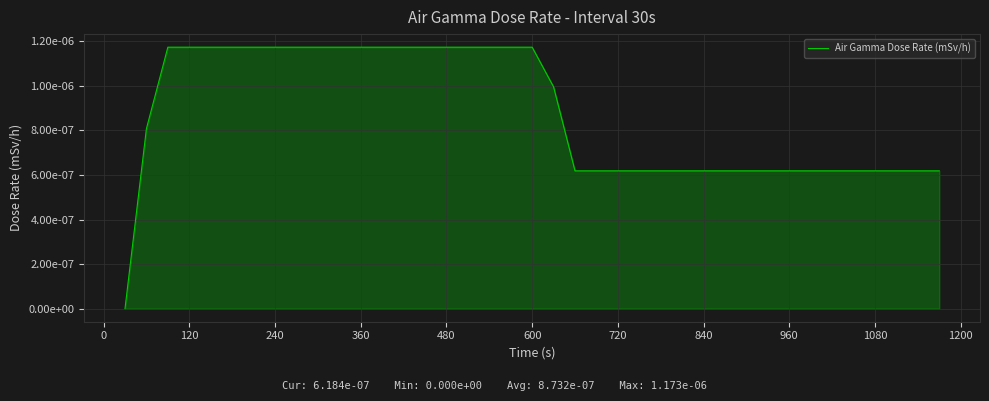

Is this an area chart (filled region under the line)?

Yes